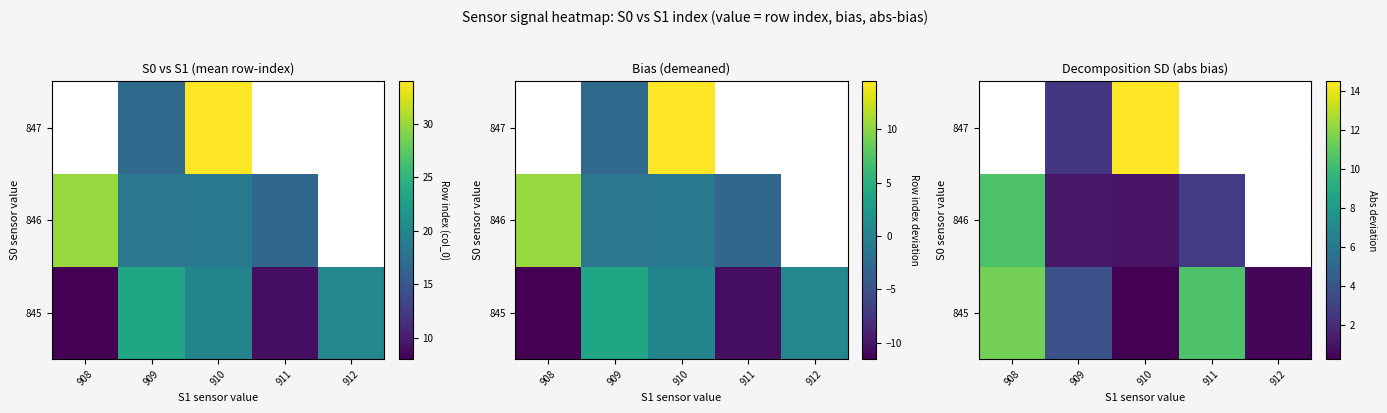

What is the total value across all series at 909?

7.5